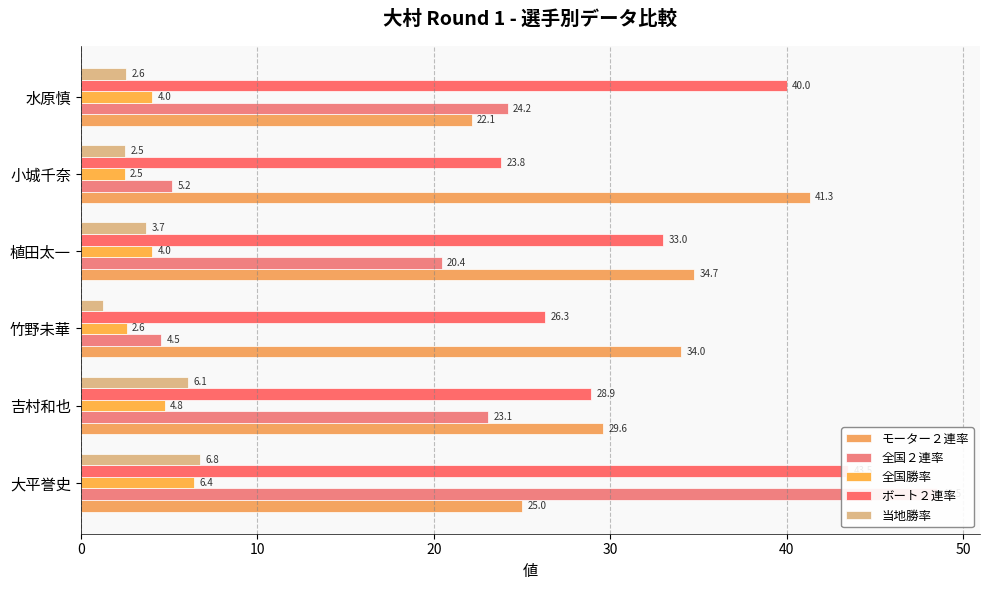

Which series has the largest range (max minus min)?

全国２連率